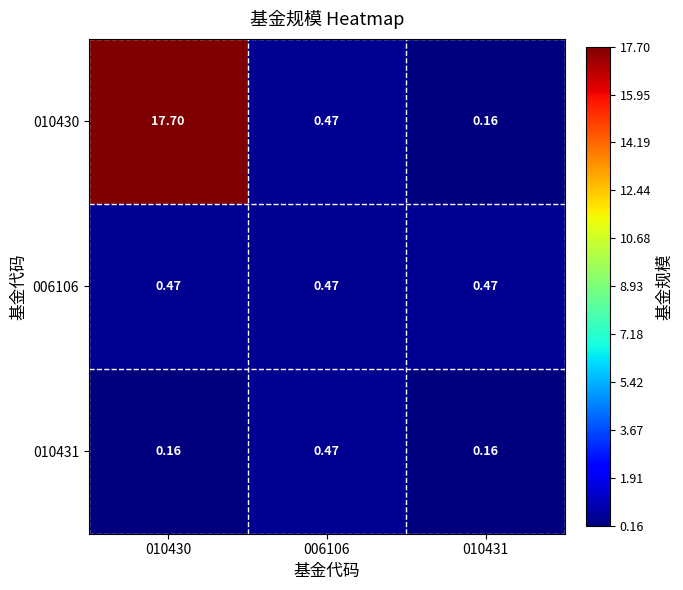

Is the value of 010430 at 010430 greater than the value of 006106 at 010430?

Yes